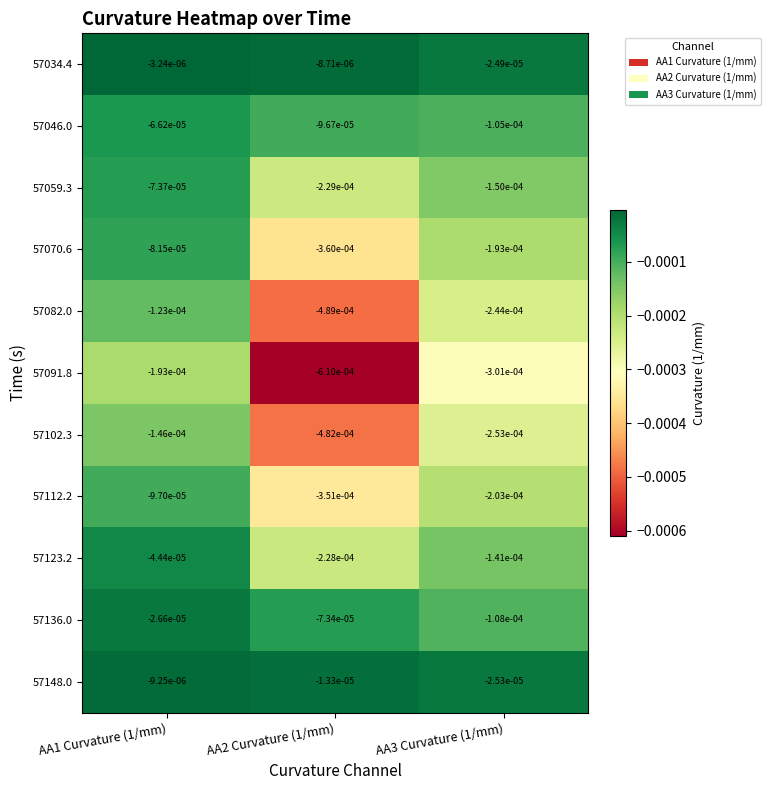

At AA2 Curvature (1/mm), list the series in order from largest to smallest.

57034.4, 57148.0, 57136.0, 57046.0, 57123.2, 57059.3, 57112.2, 57070.6, 57102.3, 57082.0, 57091.8